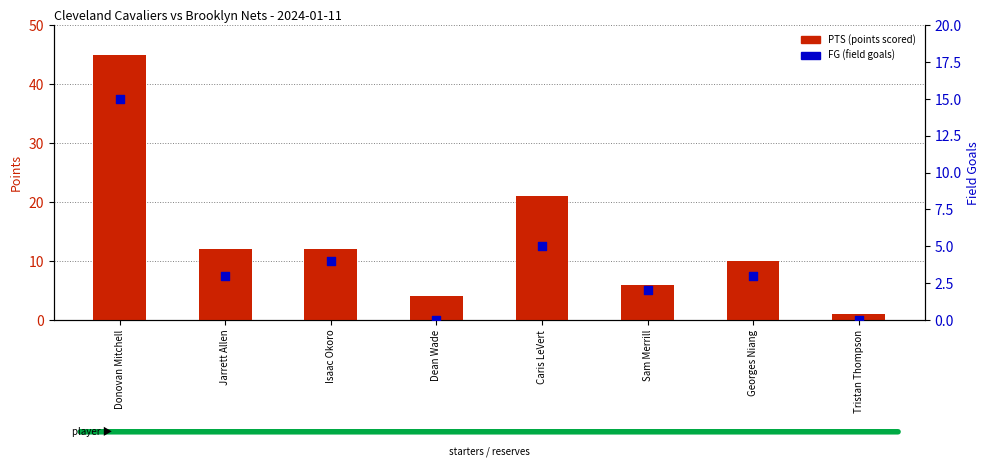

Is the value of FG (field goals) at Jarrett Allen greater than the value of PTS (points scored) at Tristan Thompson?

Yes